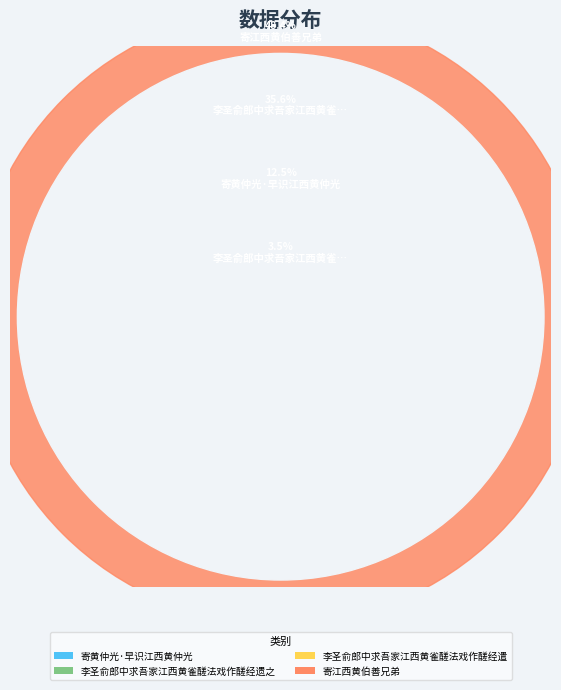

Between 李圣俞郎中求吾家江西黄雀醝法戏作醝经遗之 and 寄黄仲光·早识江西黄仲光, which is larger?

李圣俞郎中求吾家江西黄雀醝法戏作醝经遗之